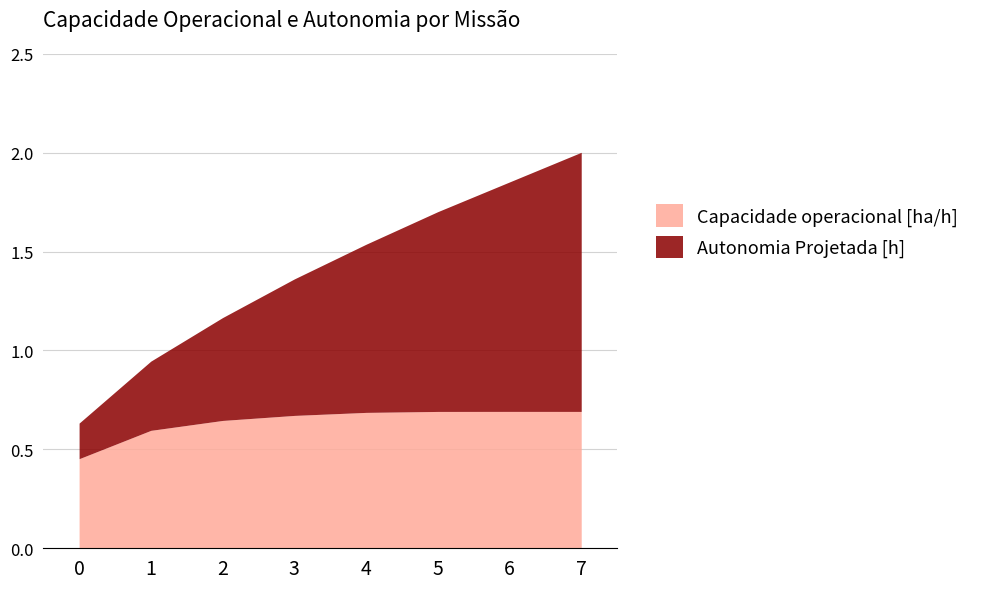

How many times do Autonomia Projetada [h] and Capacidade operacional [ha/h] cross each other?

1